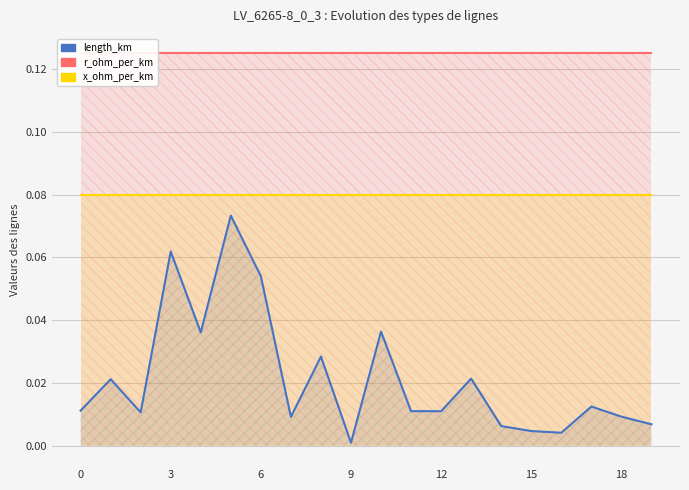

True or false: length_km and r_ohm_per_km intersect in this chart.

False